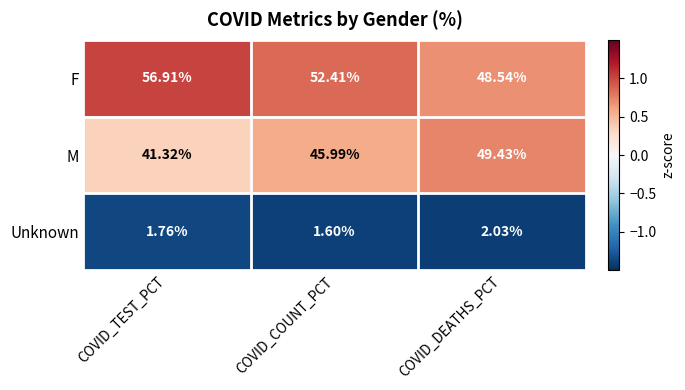

Which category has the lowest value in the M series?

COVID_TEST_PCT